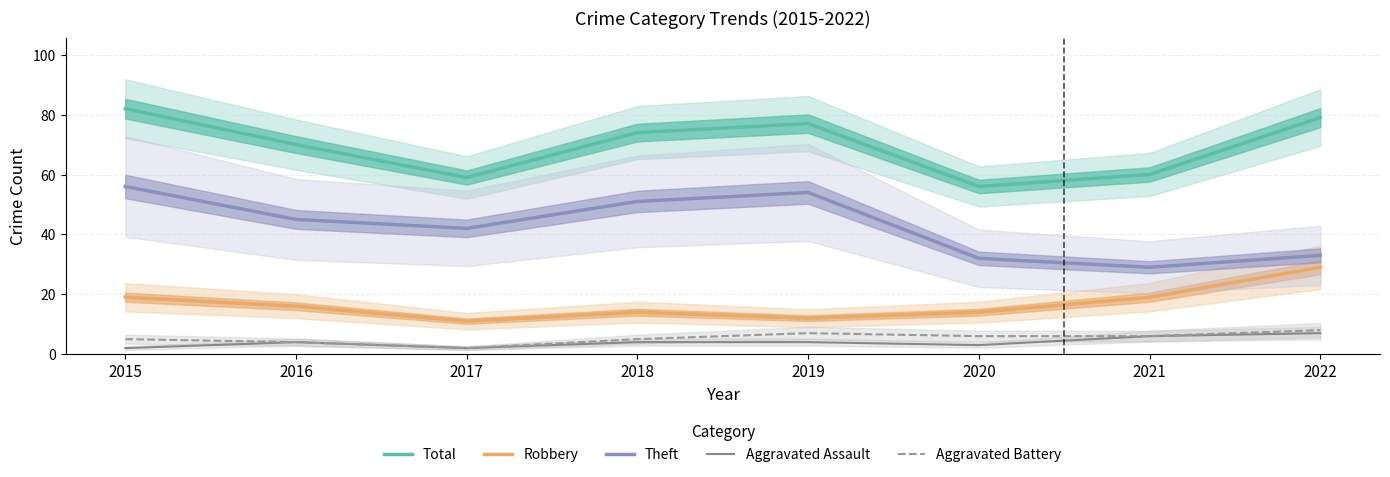

In Aggravated Assault, how many points are higher than both neighbors (excluding endpoints)?

1